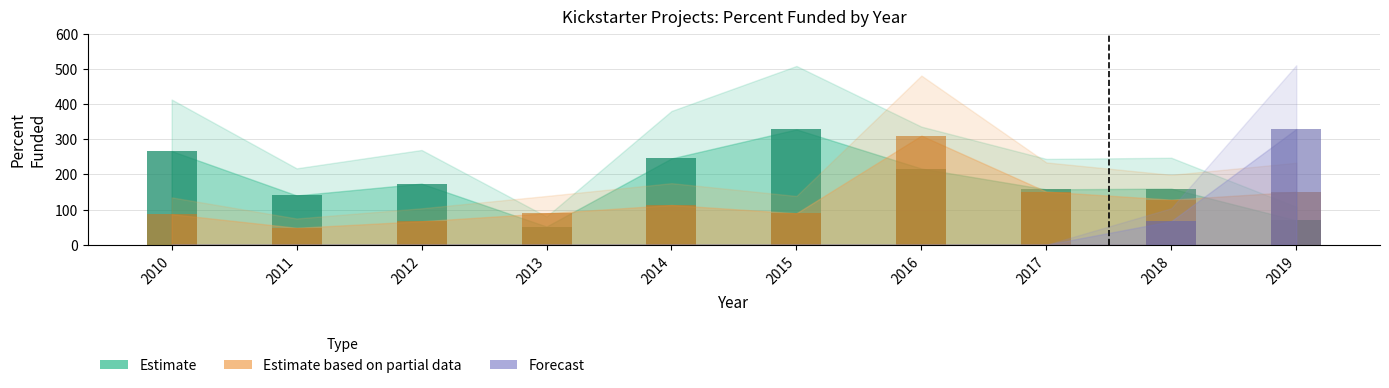

Which series has the largest range (max minus min)?

Forecast